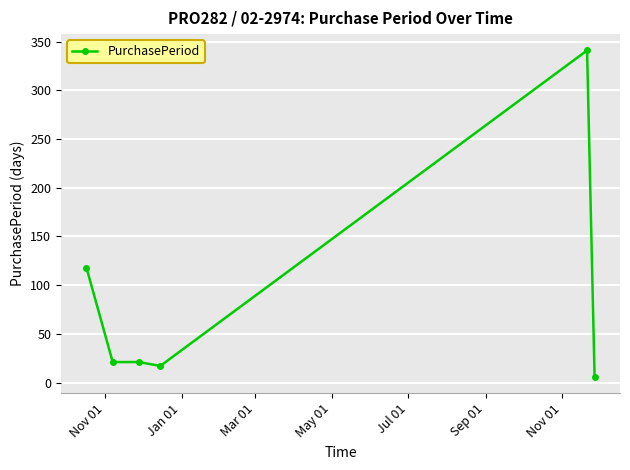

What is the difference between the maximum and minimum values?

335